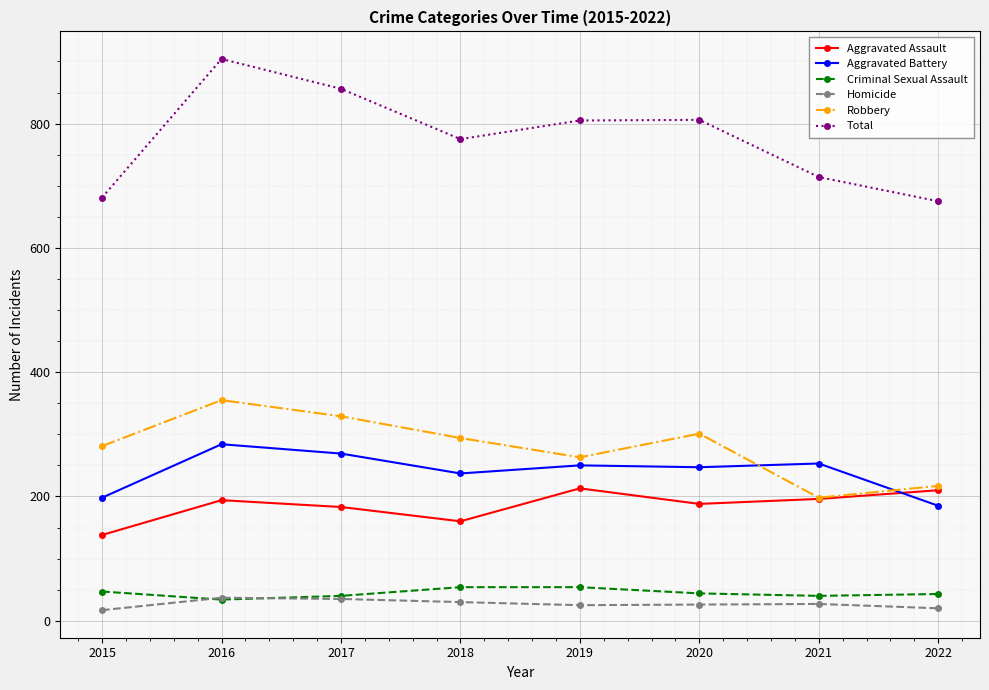

The value of Aggravated Assault at 2017 is 53. True or false?

False